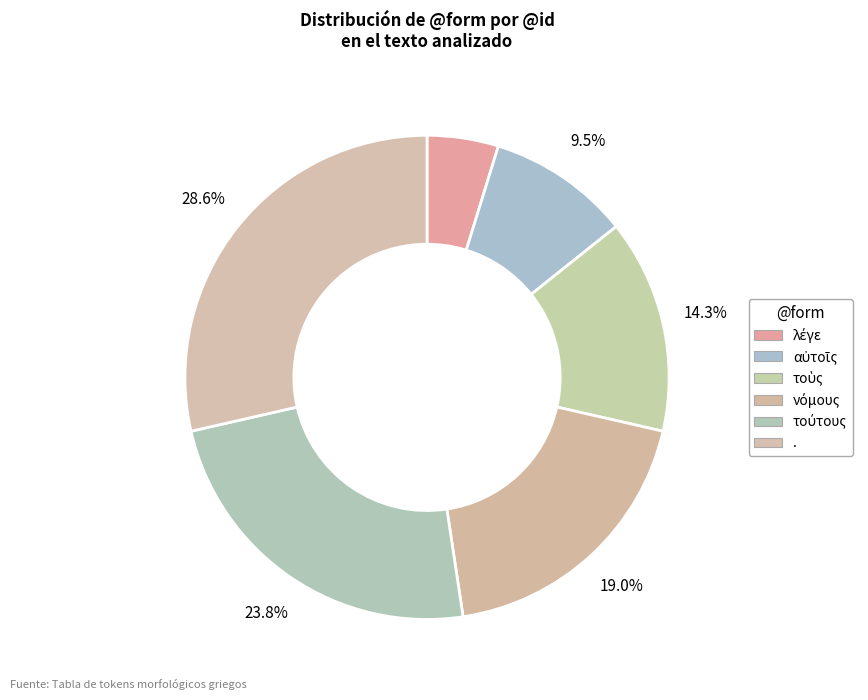

What is the ratio of the value at λέγε to the value at τούτους?

0.2